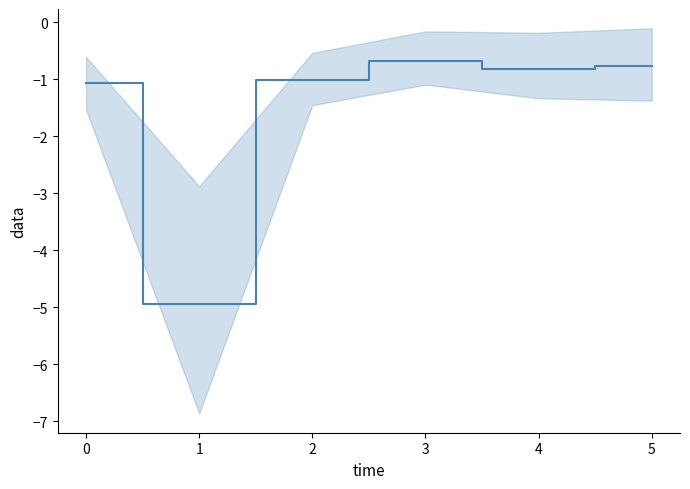

Rank the categories by value from lowest to highest.

1, 0, 2, 4, 5, 3